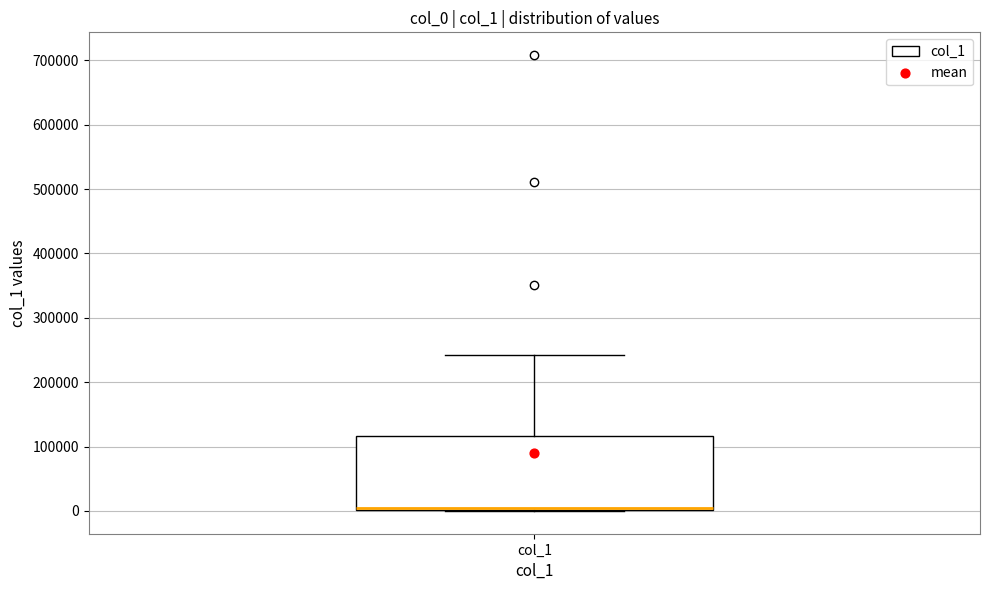

Transcribe this box plot: give where the median line is, the range the box spans, and where the two whiskers end, as read against the y-axis. The values are not printed on the chart, so give them approximately, as read against the axis.

median 0 (just above the box's lower edge), box 0 to 120000, whiskers 0 to 240000